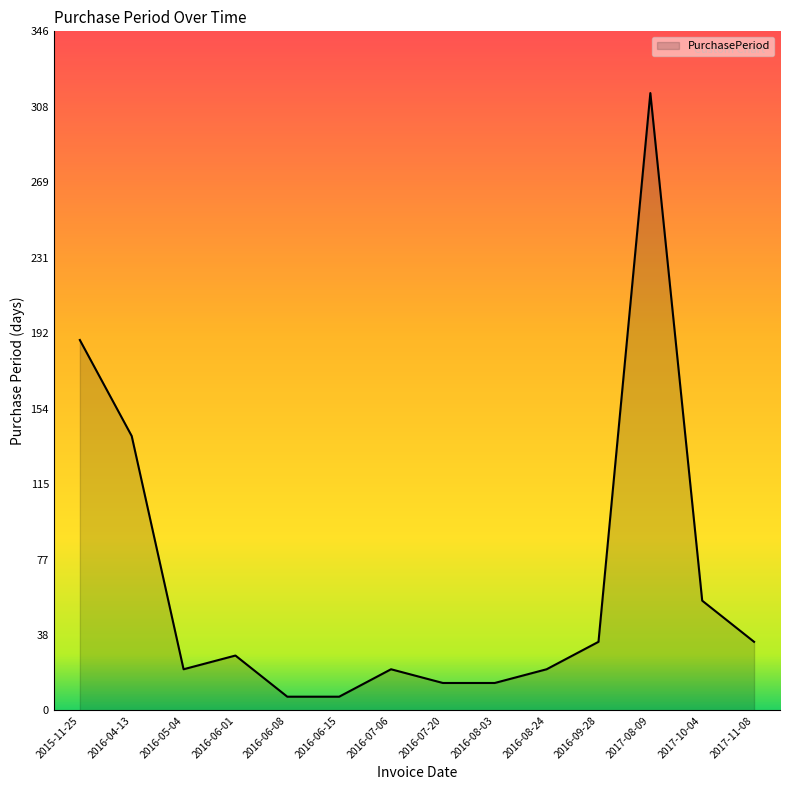

What position from the left is 2017-10-04?

13